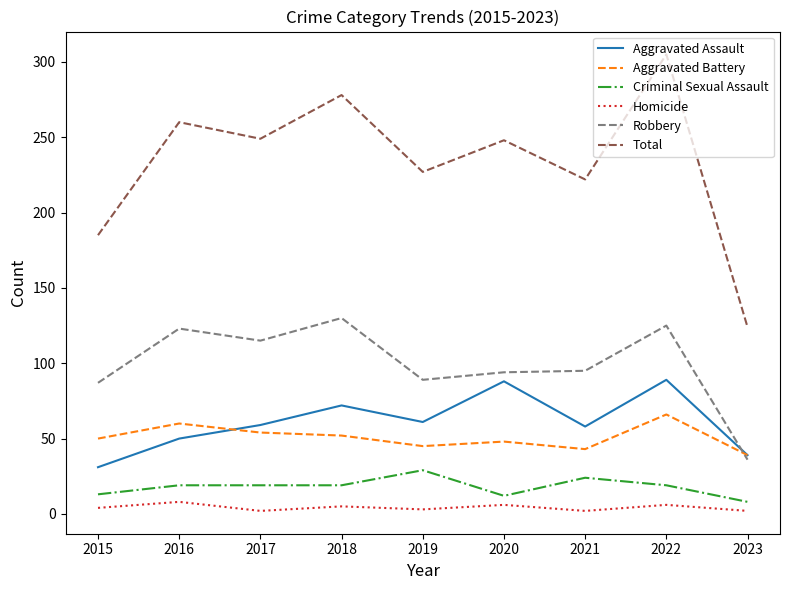

True or false: Aggravated Assault has a value of 39 at 2018.

False